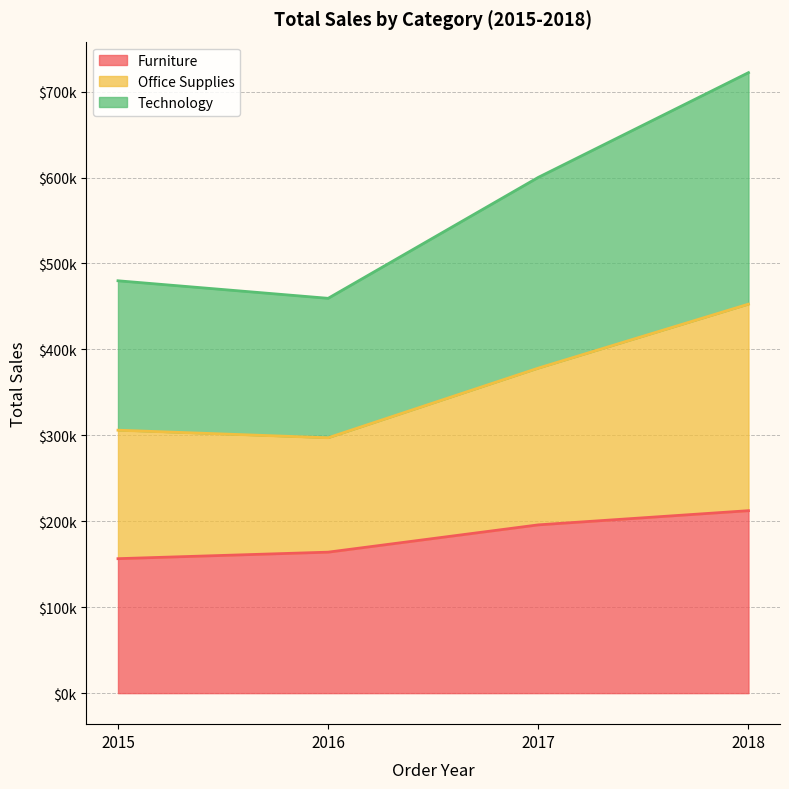

What are all the series names shown in the legend?

Furniture, Office Supplies, Technology